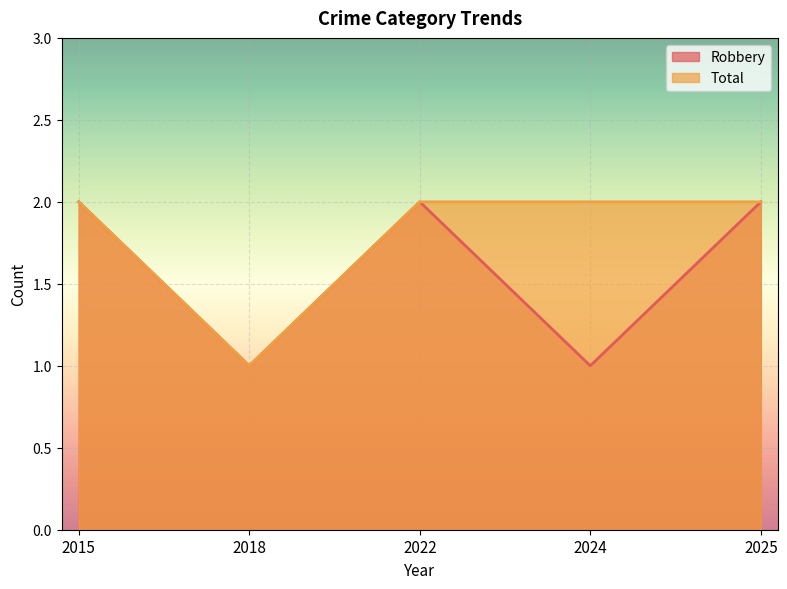

What is the difference between the maximum and minimum values in the Robbery series?

1